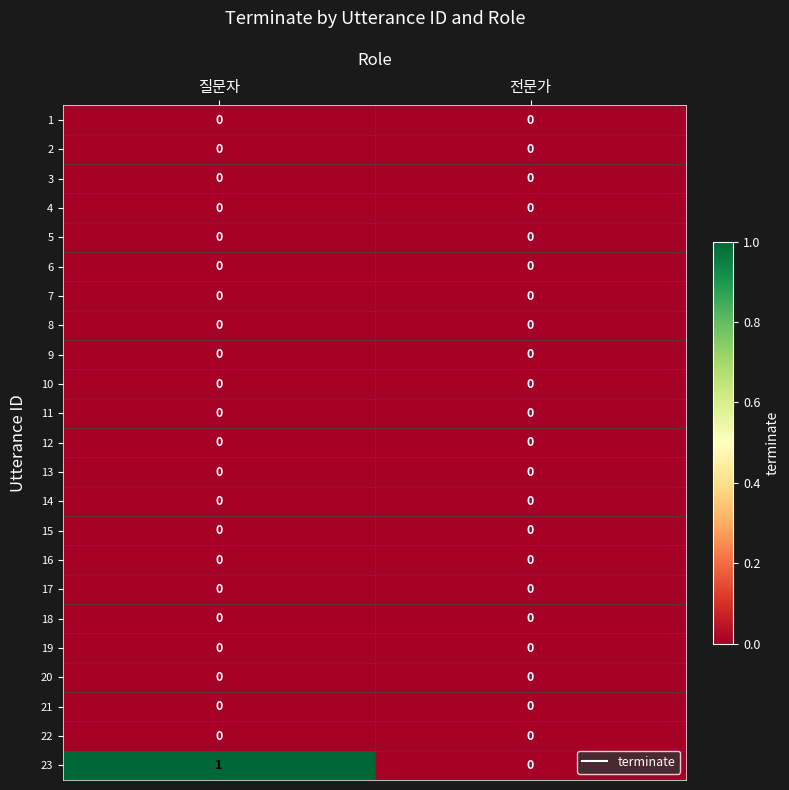

At which category is the sum across all series the highest?

질문자